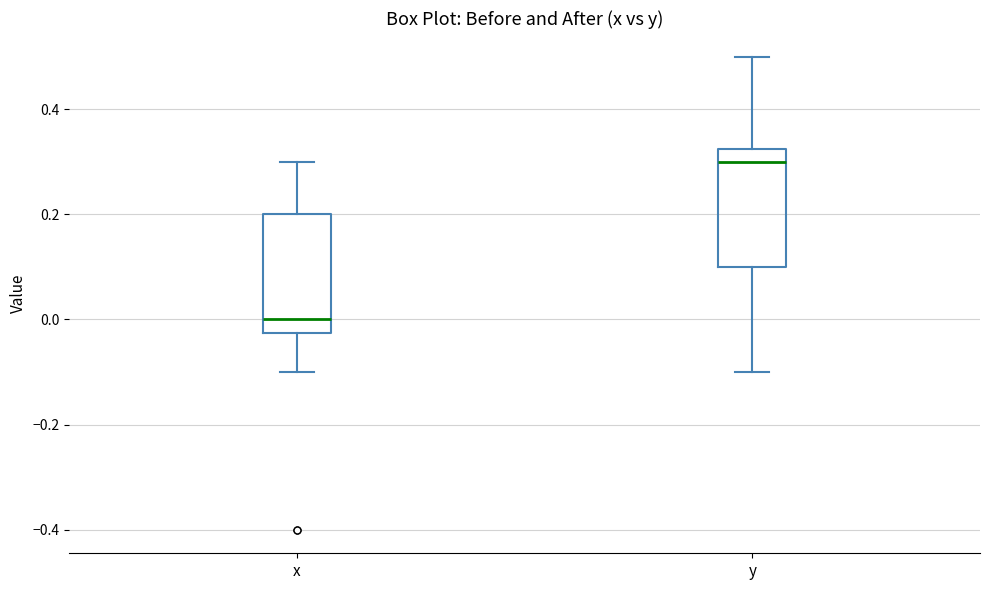

Reading left to right, read every box against the y-axis: the position of its median line, the range the box covers, and the ends of its whiskers. The values are not printed on the chart, so give them approximately, as read against the axis.

x: median 0.00, box -0.02 to 0.20, whiskers -0.10 to 0.30
y: median 0.30, box 0.10 to 0.32, whiskers -0.10 to 0.50